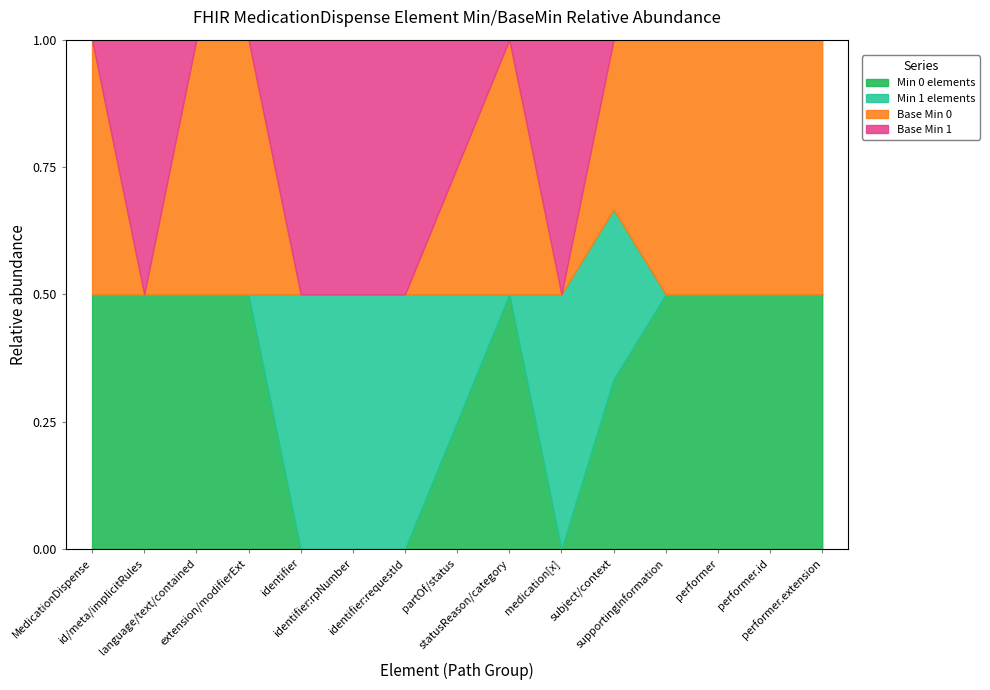

What is the maximum value for Min 0 elements?

0.5